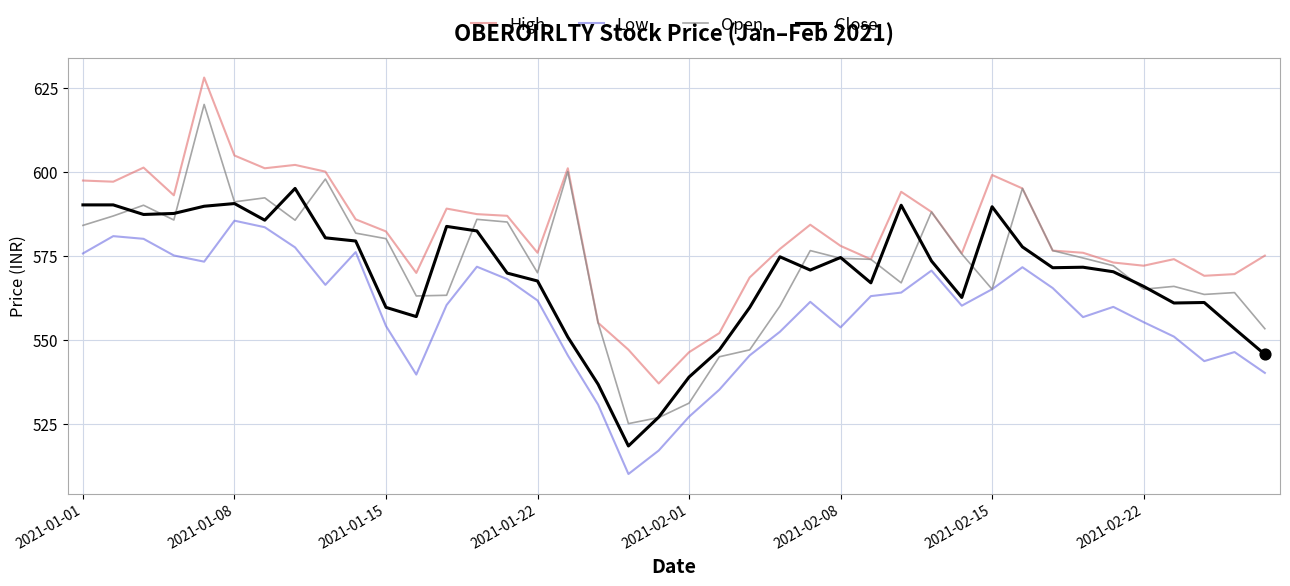

Which series has the largest total across all categories?

High